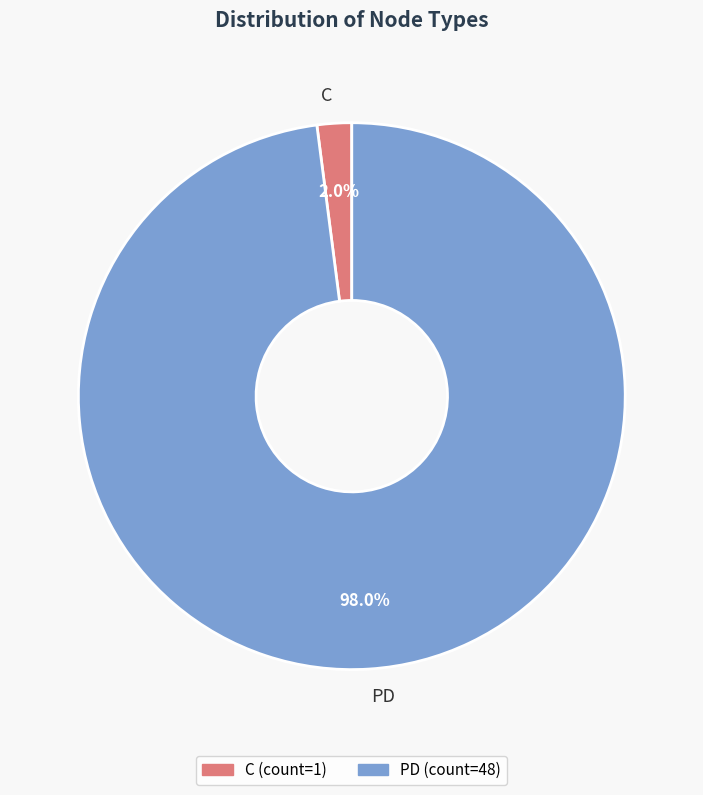

What percentage is the PD slice, to the nearest percent?

98%